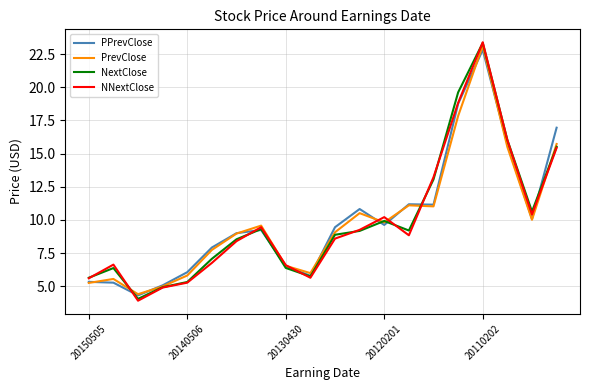

What is the greatest value displayed?

23.4